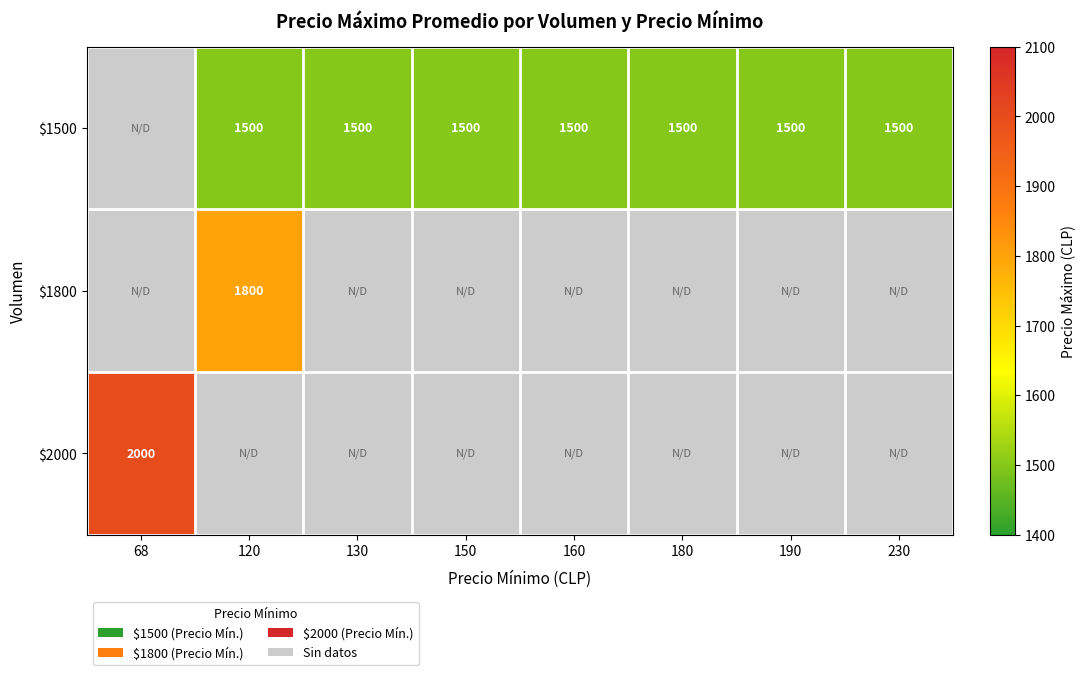

What is the sum of the $1500 values at 160 and 120?

3000